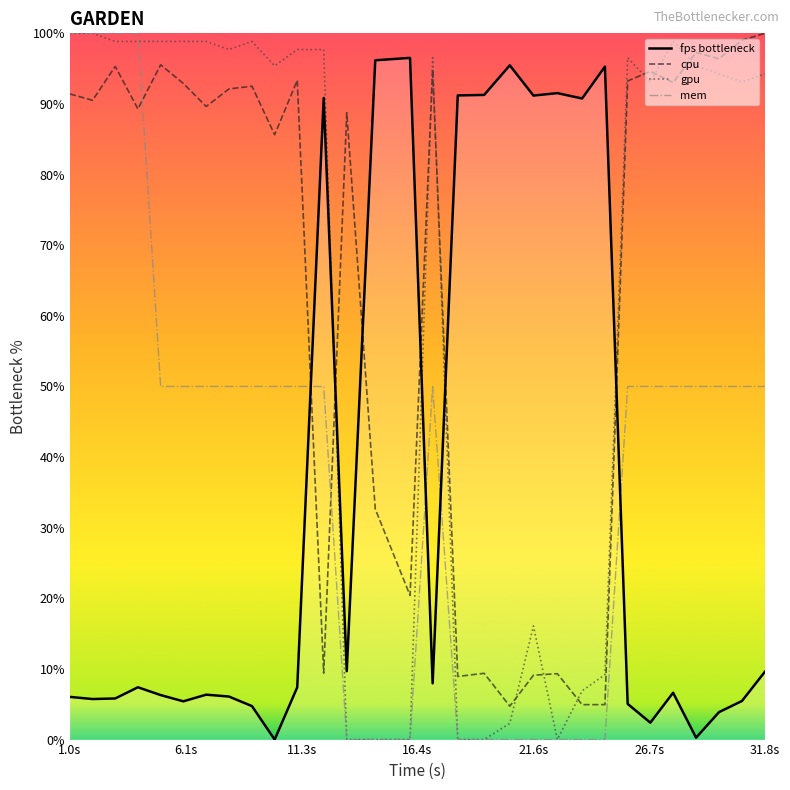

What is the highest value of the mem series?

100.0